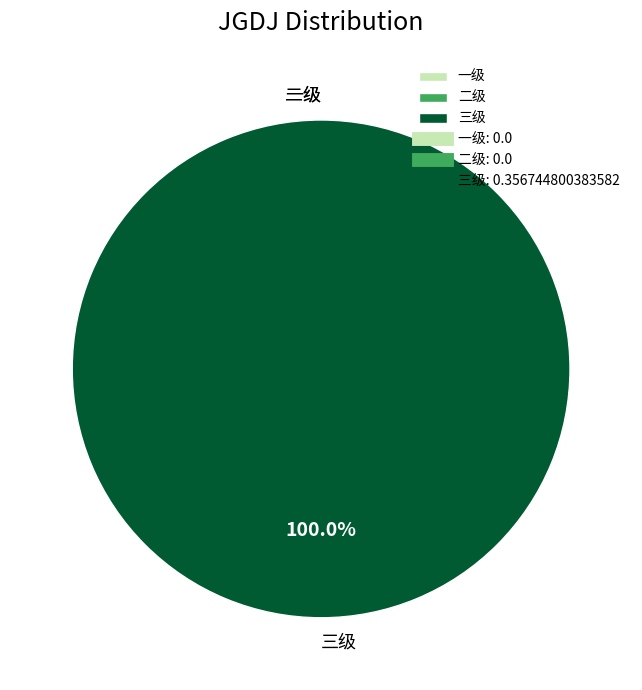

What percentage do 三级 and 二级 together represent?

100.0%